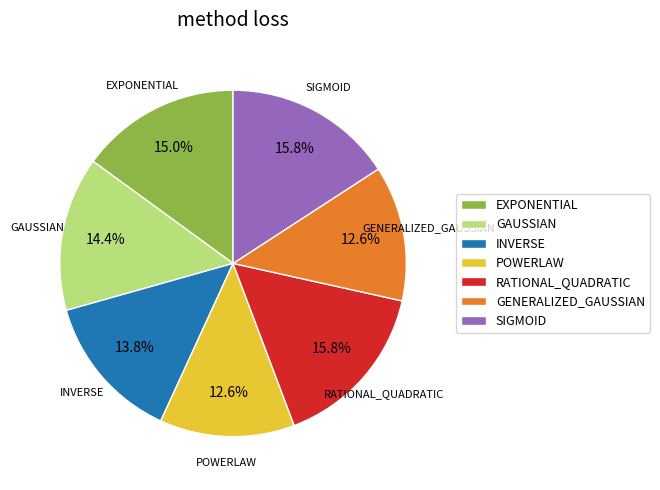

How many segments does this pie chart have?

7